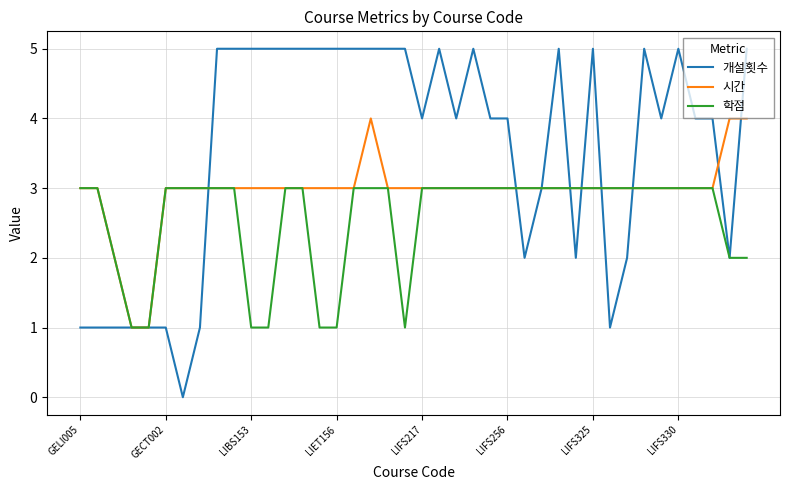

Reading right to left, extract all data points from this chart.

개설횟수: 5	2	4	4	5	4	5	2	1	5	2	5	3	2	4	4	5	4	5	4	5	5	5	5	5	5	5	5	5	5	5	5	1	0	1	1	1	1	1	1
시간: 4	4	3	3	3	3	3	3	3	3	3	3	3	3	3	3	3	3	3	3	3	3	4	3	3	3	3	3	3	3	3	3	3	3	3	1	1	2	3	3
학점: 2	2	3	3	3	3	3	3	3	3	3	3	3	3	3	3	3	3	3	3	1	3	3	3	1	1	3	3	1	1	3	3	3	3	3	1	1	2	3	3